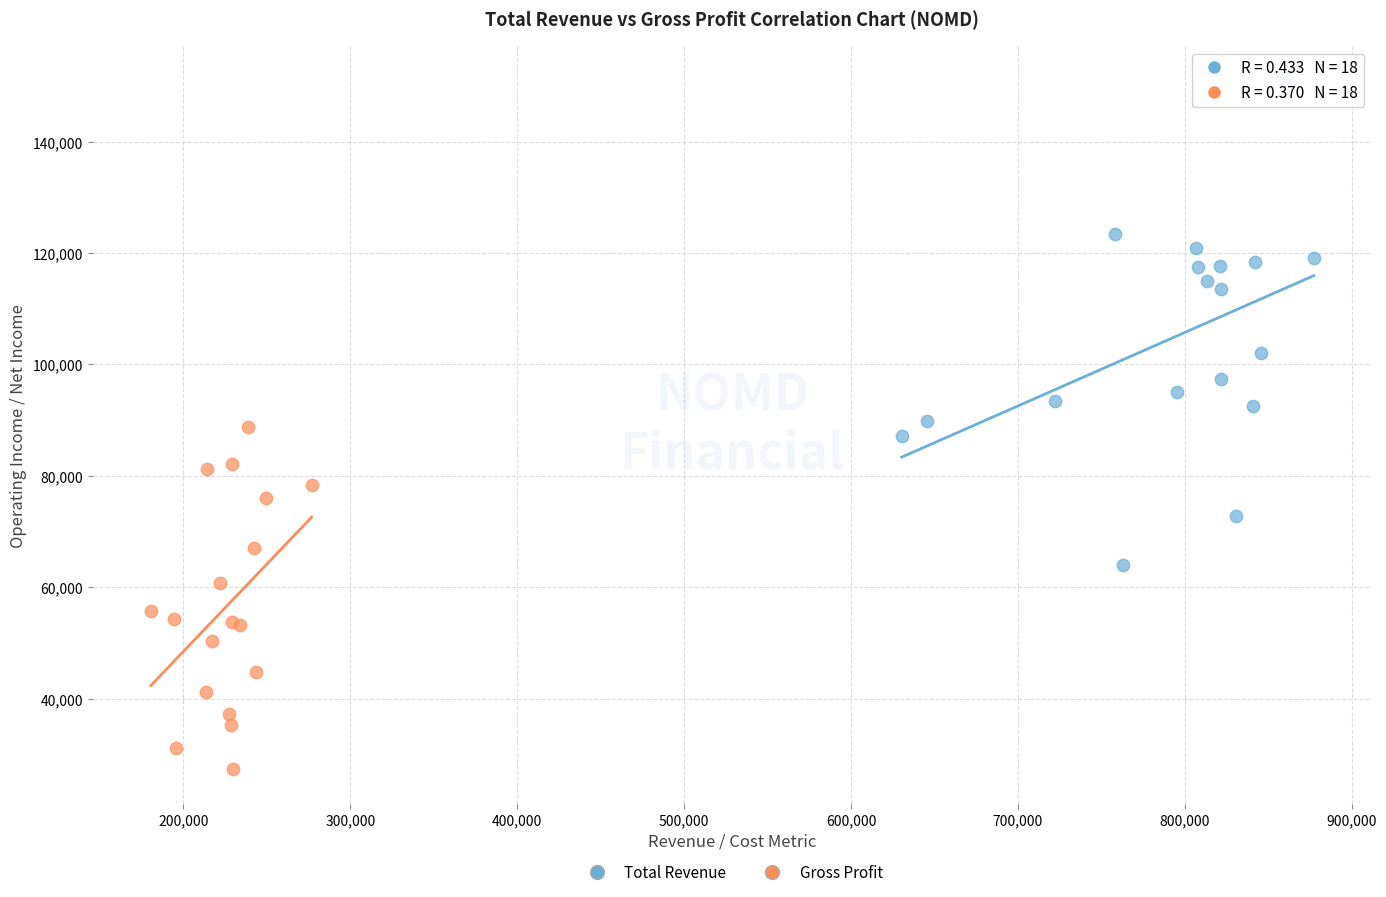

Which series has the largest Y range (max minus min)?

Total Revenue